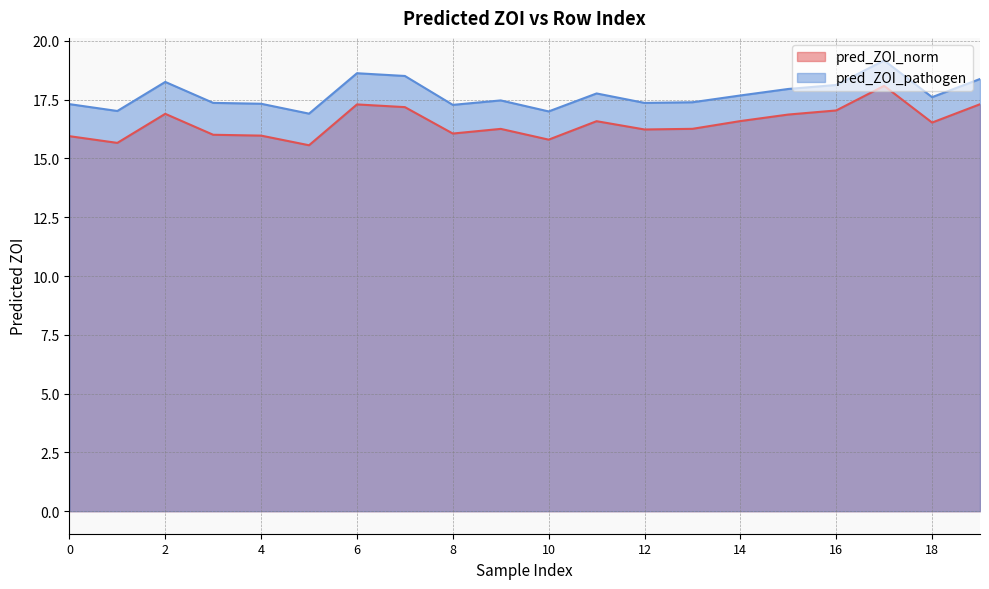

True or false: pred_ZOI_pathogen has a value of 31.1 at 16.

False